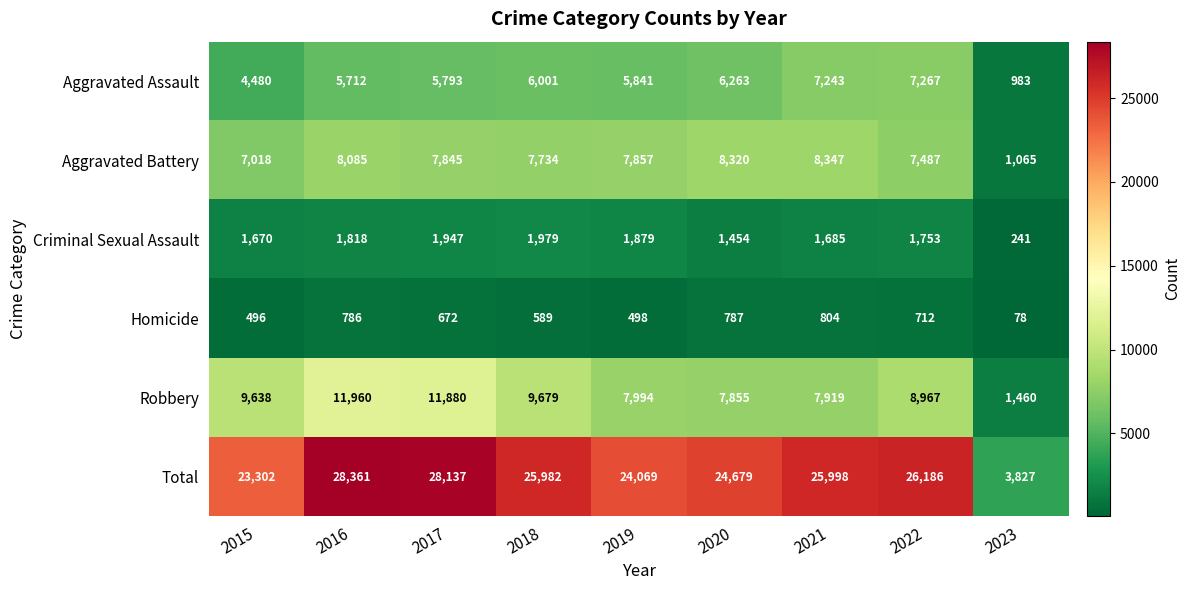

The Aggravated Battery series shows 573 at 2023. True or false?

False